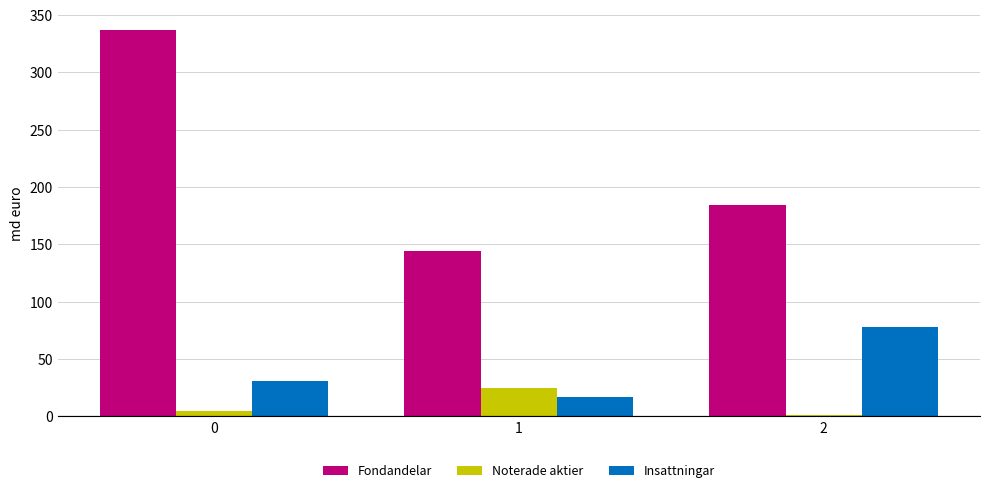

Reading left to right, what are all the values shown in this chart?

Fondandelar: 337	144	184
Noterade aktier: 5	25	1
Insattningar: 31	17	78